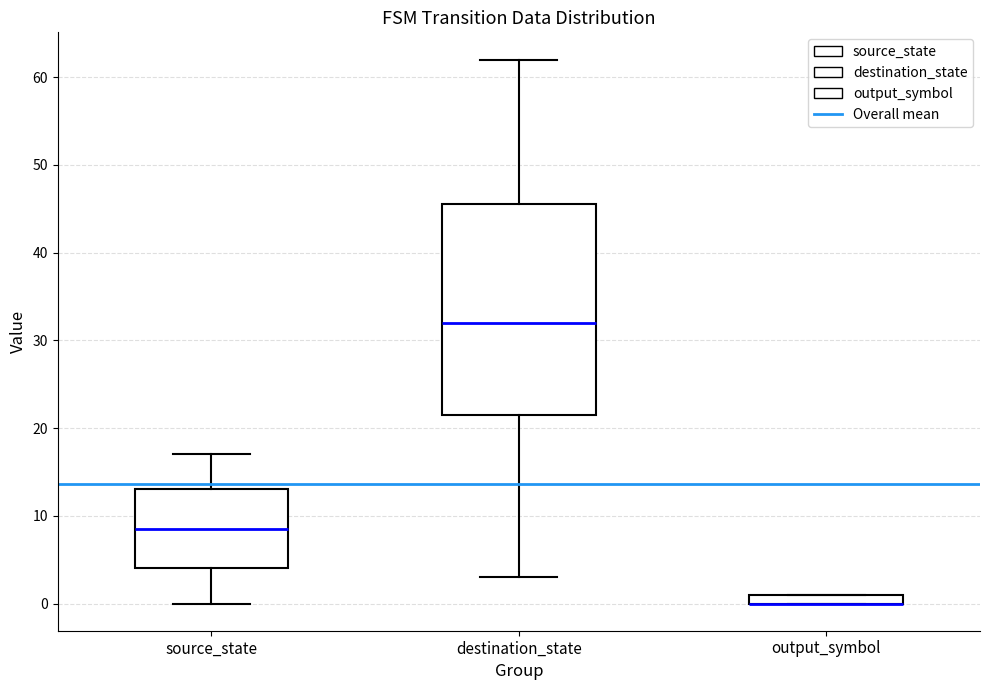

Comparing the boxes themselves (not the whiskers), which one is the tallest?

destination_state